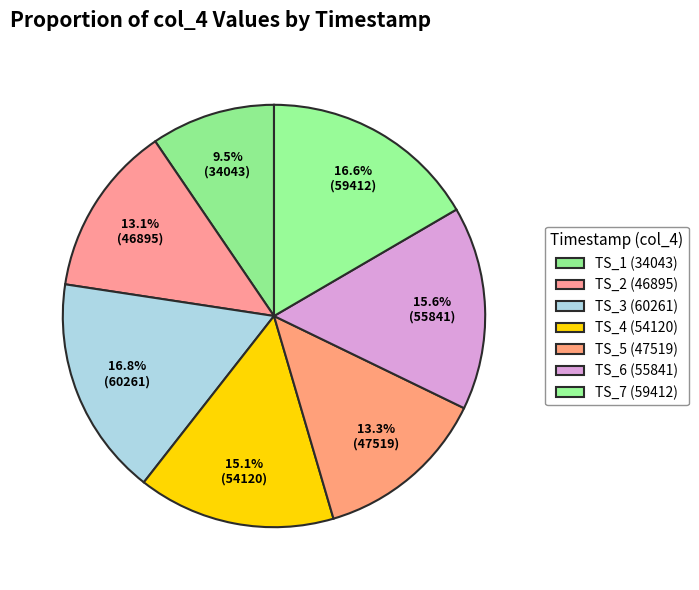

Count the number of slices in the pie.

7